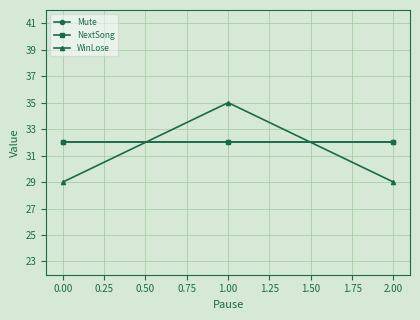

Is this an area chart (filled region under the line)?

No